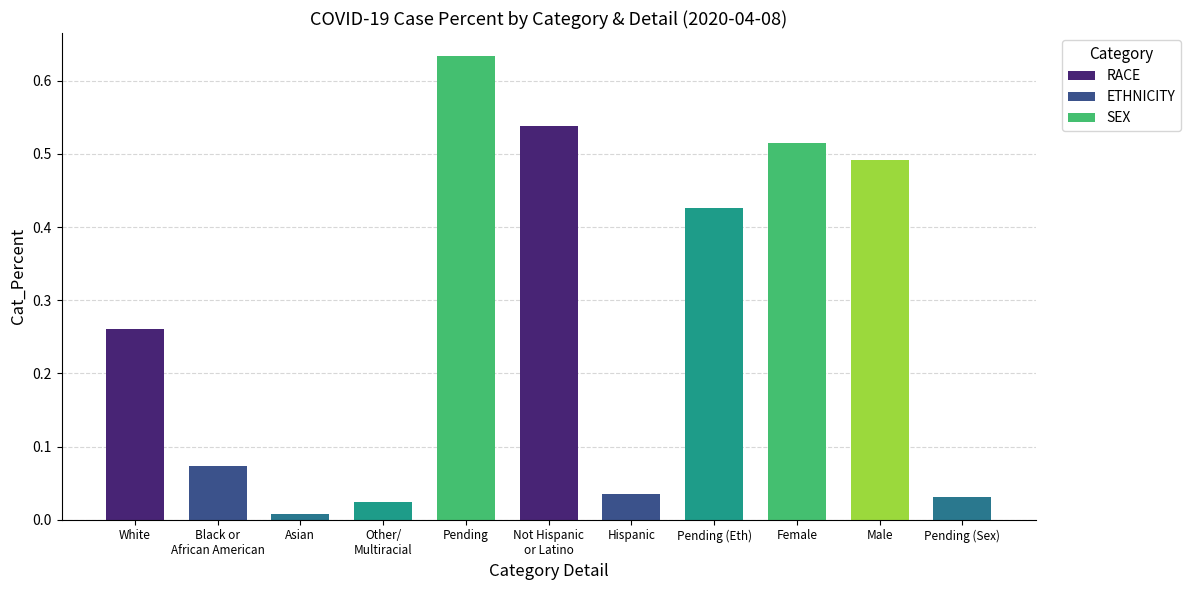

At which category does the chart reach its peak across all series?

Pending